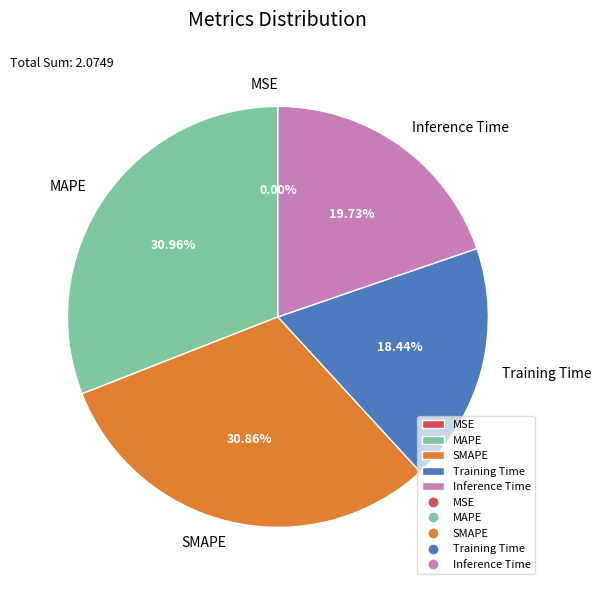

The Training Time slice represents 4% of the pie. True or false?

False